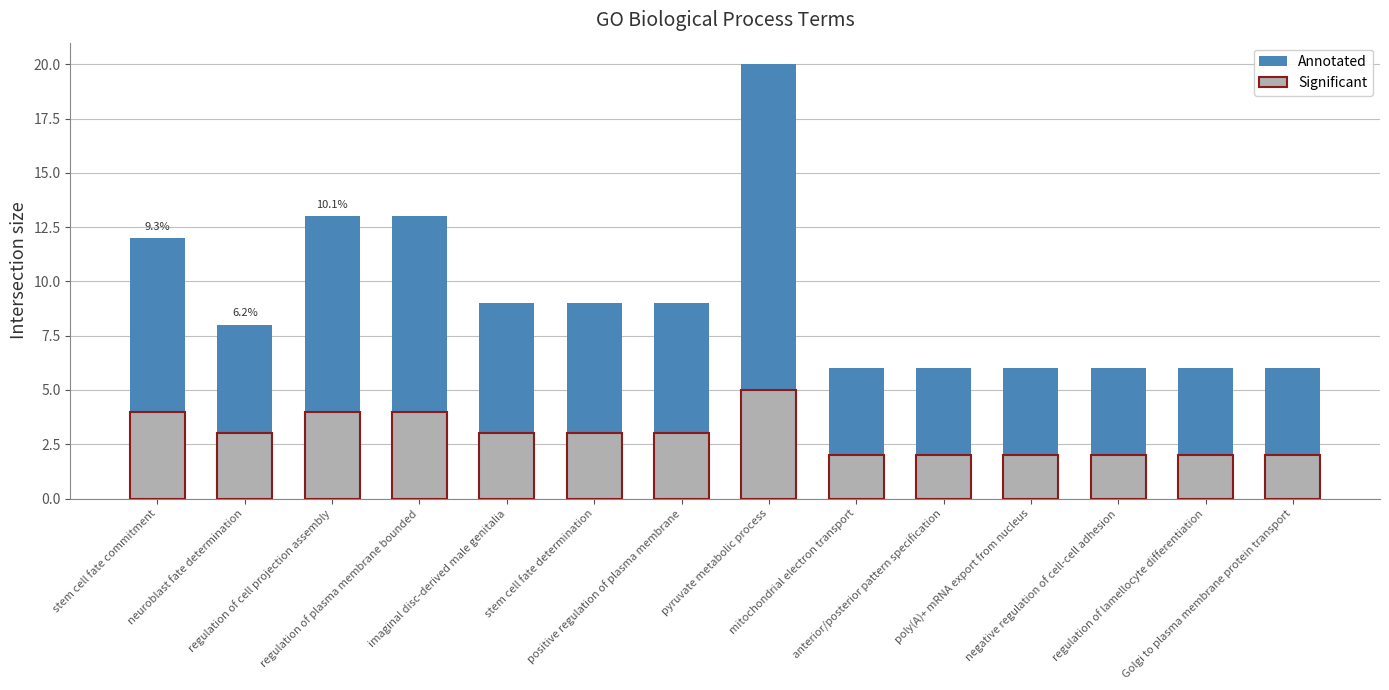

At which label does Significant reach its peak?

pyruvate metabolic process